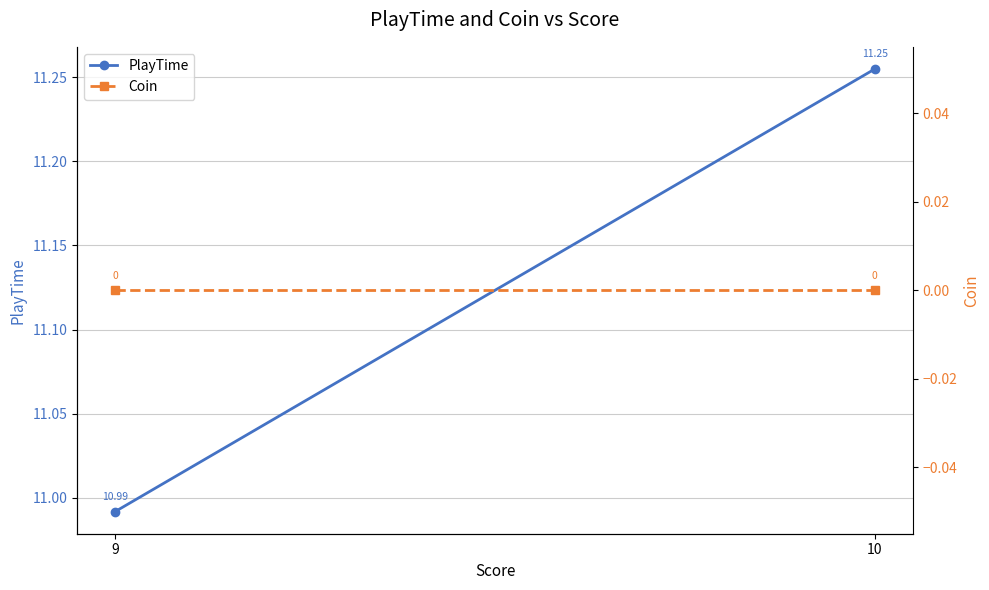

Is it true that PlayTime equals 7.3 at 9?

False